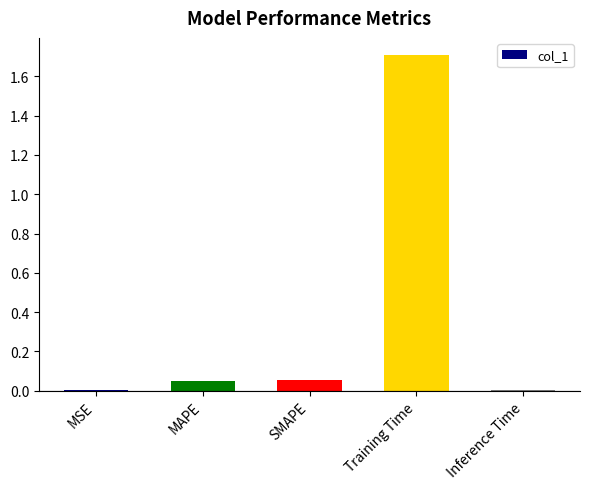

What is the change in value from SMAPE to Training Time?

+1.7